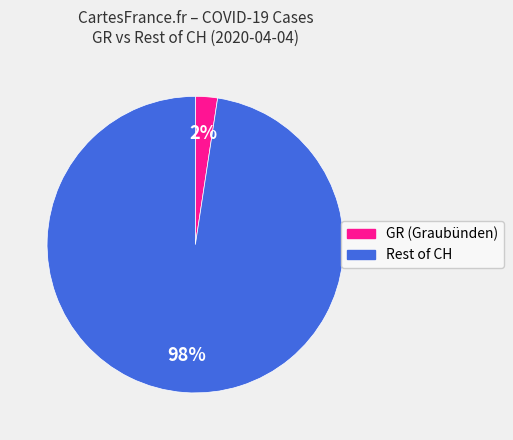

Count the number of slices in the pie.

2